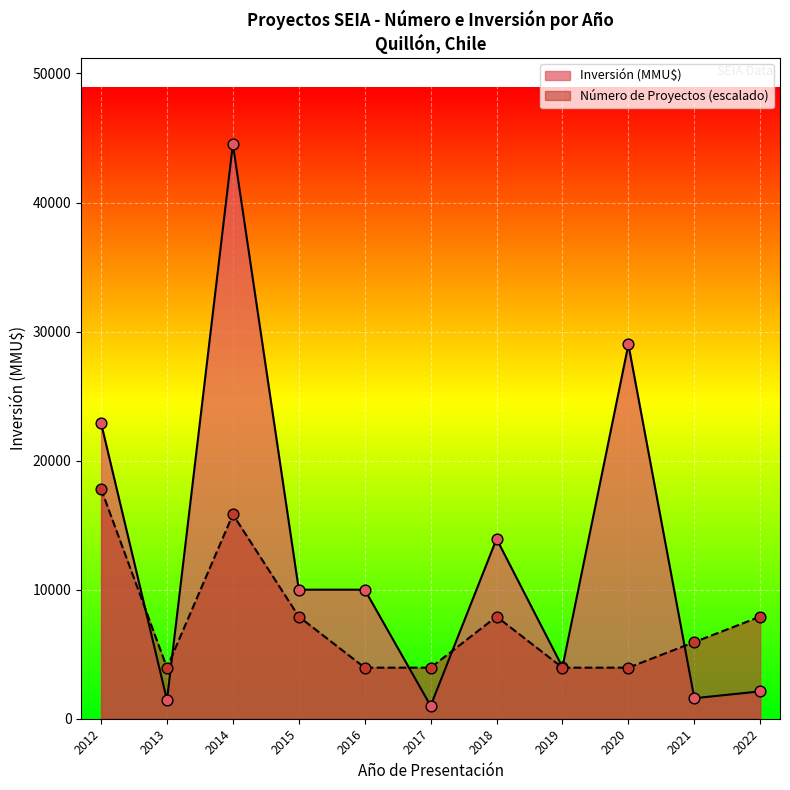

What is the total value across all series at 2015?

17914.7